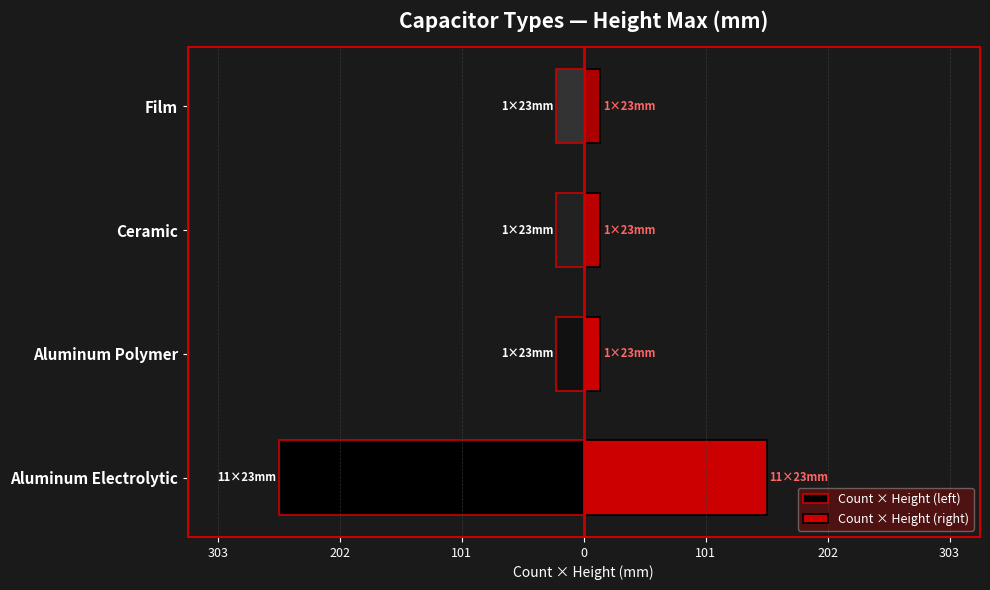

Which series changed the most between Aluminum Polymer and Ceramic?

Count × Height (left)